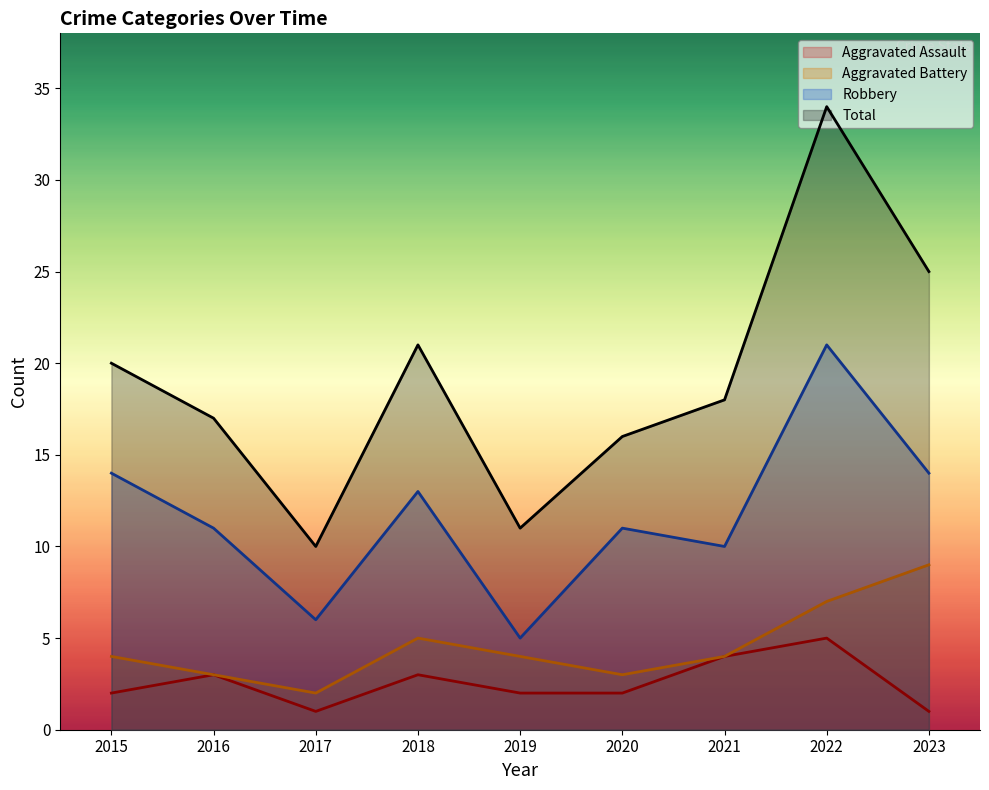

How many data points in Total are above 18?

4